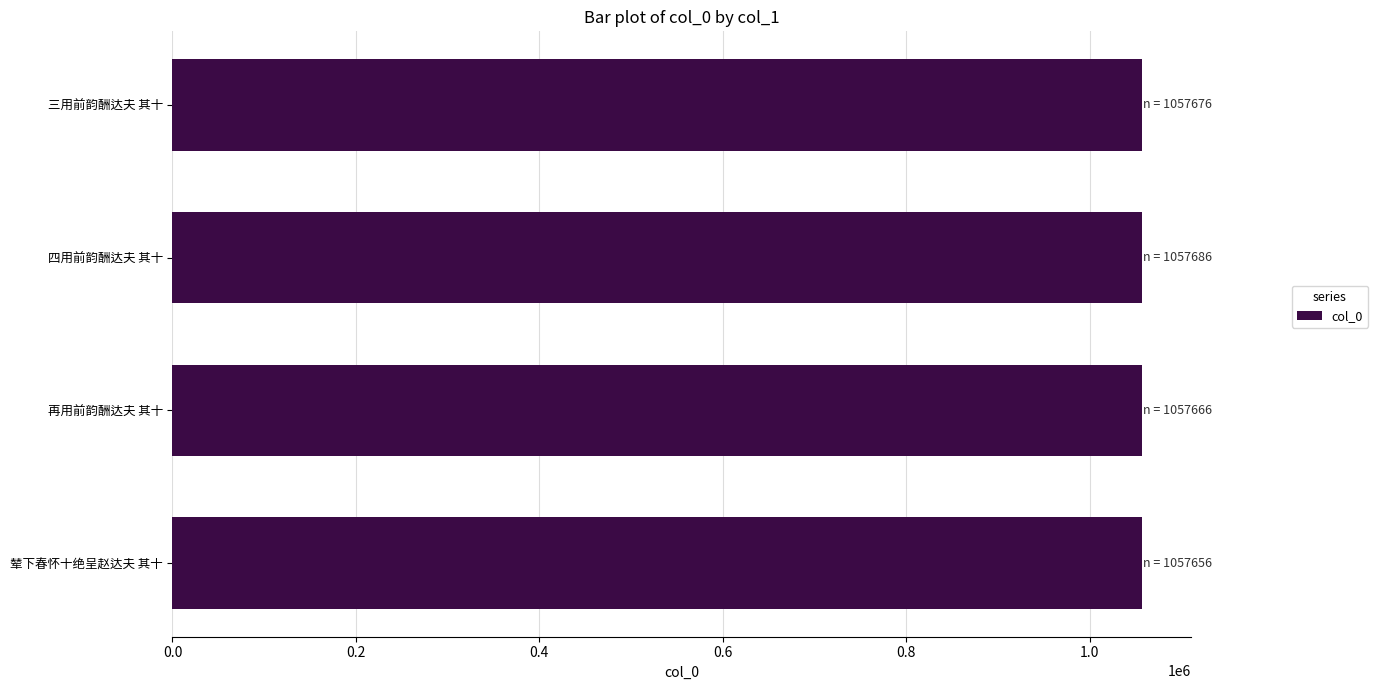

Does the chart contain any negative values?

No